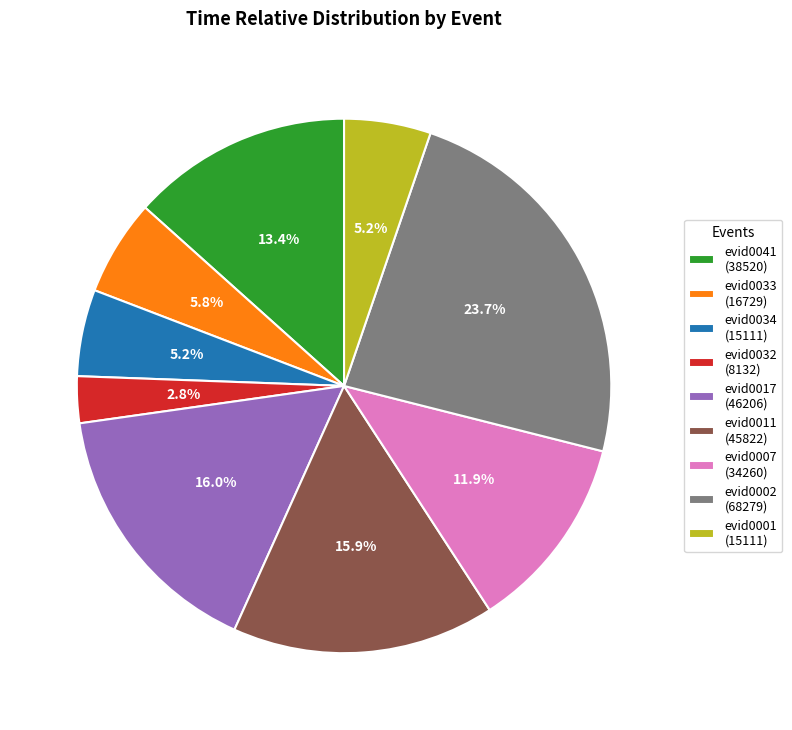

To the nearest percent, what percentage of the pie is evid0033?

6%